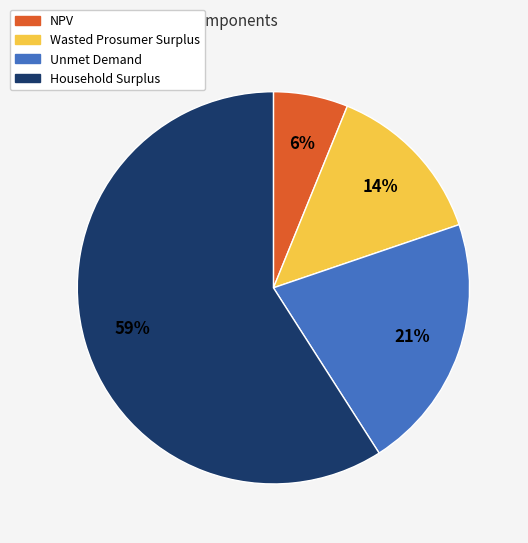

Combined, do Unmet Demand and Wasted Prosumer Surplus account for over 50%?

No